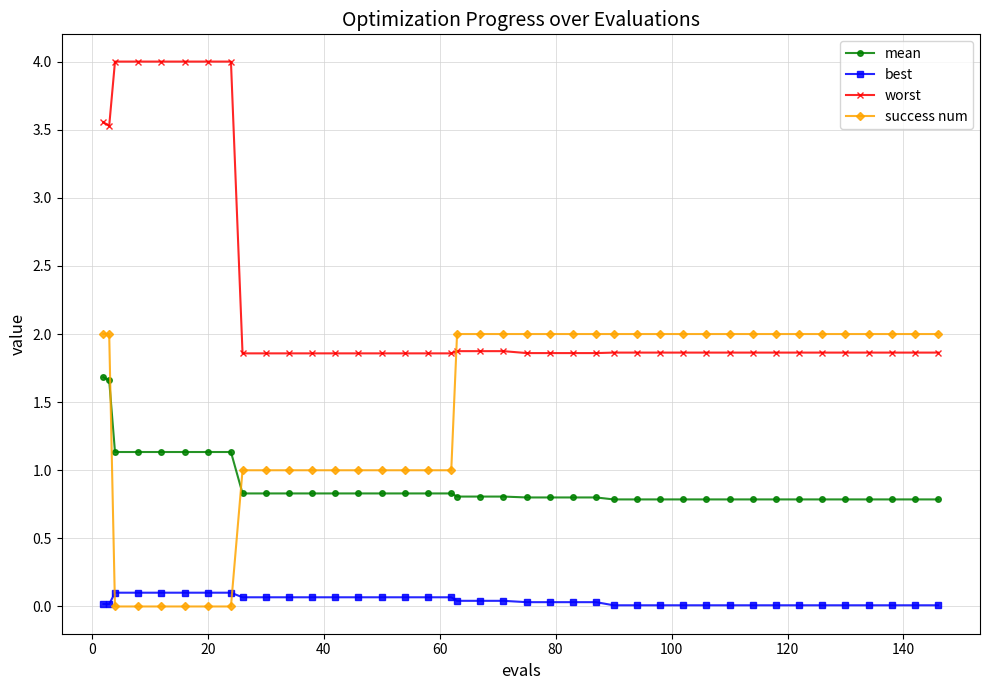

At how many categories does at least one series exceed 1?

40